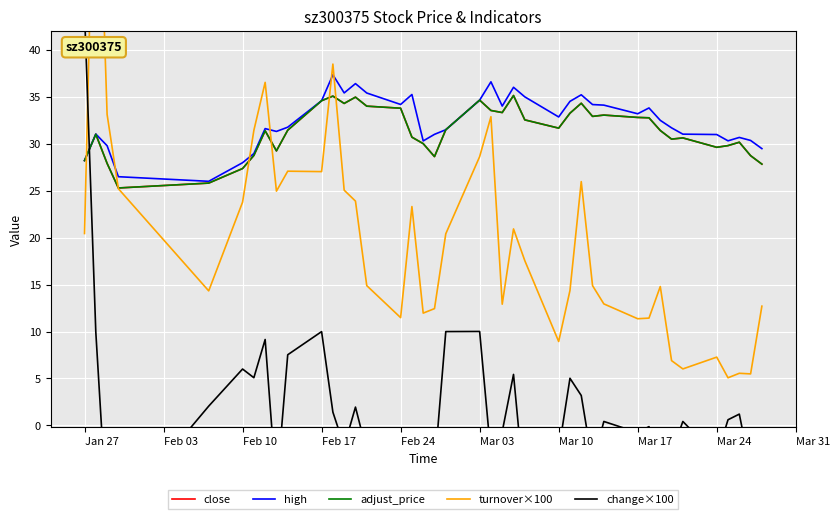

How many values in the high series exceed 32?

20